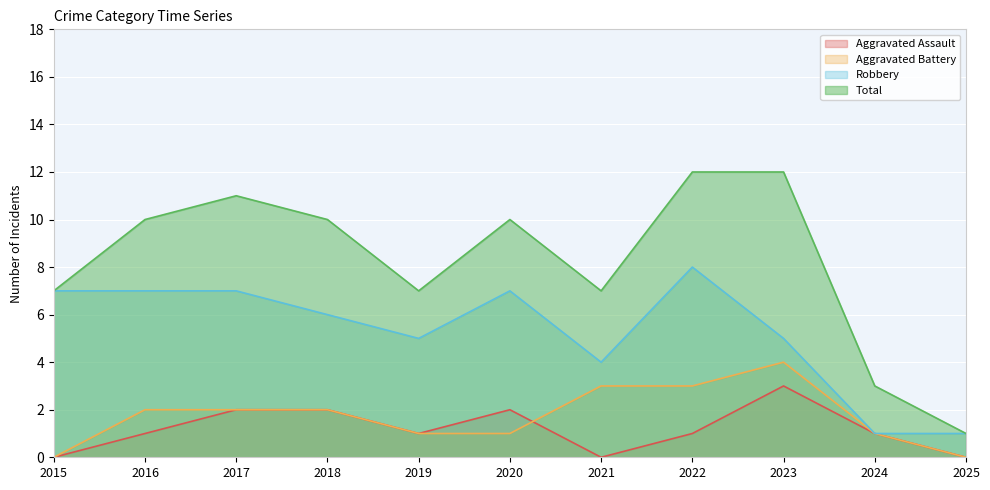

Reading left to right, what are all the values shown in this chart?

Aggravated Assault: 2015=0	2016=1	2017=2	2018=2	2019=1	2020=2	2021=0	2022=1	2023=3	2024=1	2025=0
Aggravated Battery: 2015=0	2016=2	2017=2	2018=2	2019=1	2020=1	2021=3	2022=3	2023=4	2024=1	2025=0
Robbery: 2015=7	2016=7	2017=7	2018=6	2019=5	2020=7	2021=4	2022=8	2023=5	2024=1	2025=1
Total: 2015=7	2016=10	2017=11	2018=10	2019=7	2020=10	2021=7	2022=12	2023=12	2024=3	2025=1